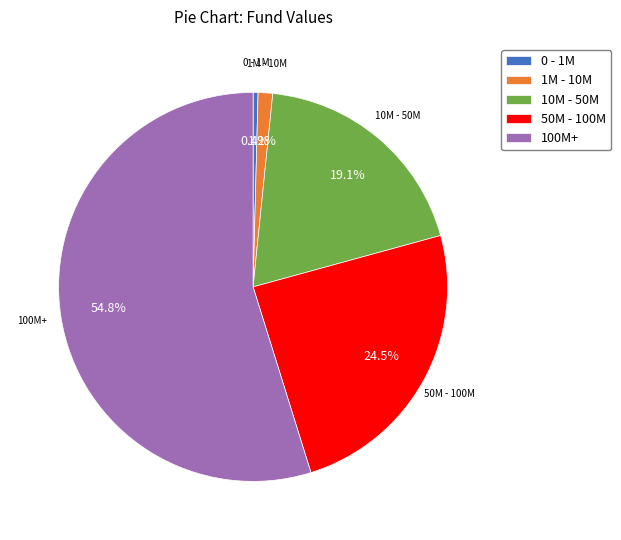

Does any single category account for the majority?

Yes